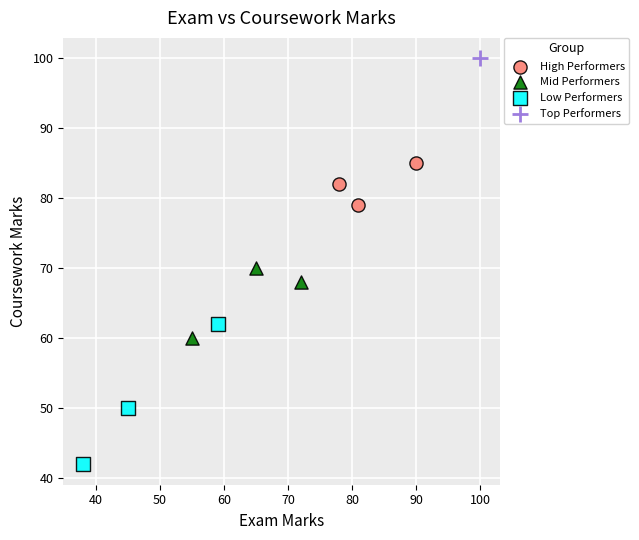

Which series reaches the maximum Y coordinate?

Top Performers